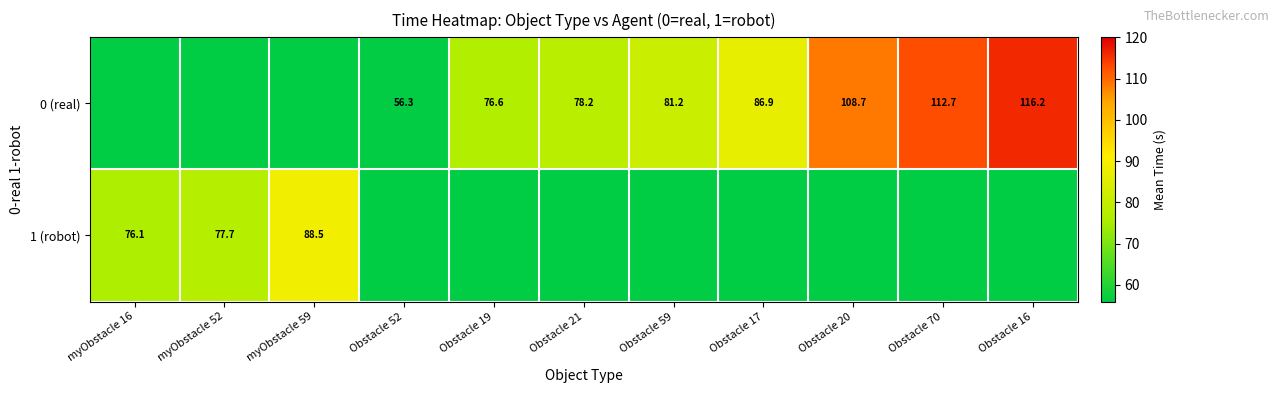

The 0 (real) series shows 56.3 at Obstacle 52. True or false?

True